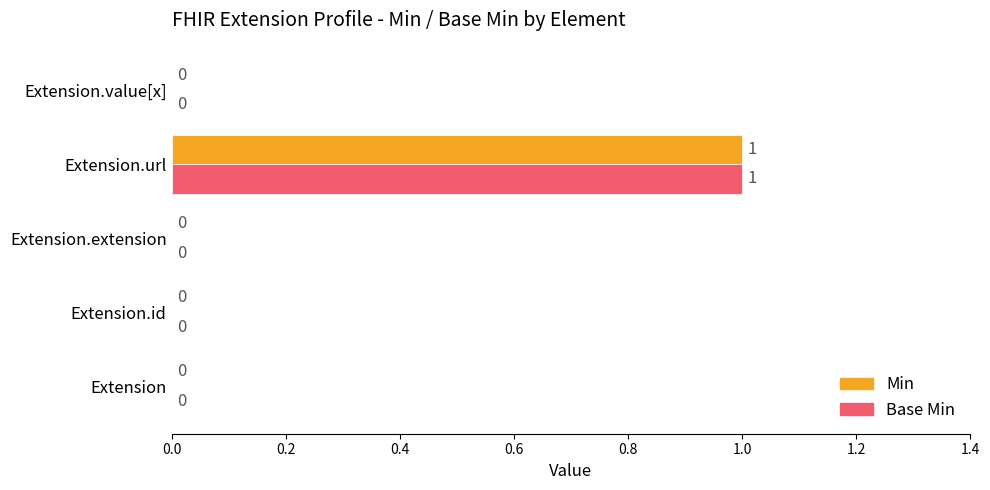

How many Min values are between 0 and 1?

5